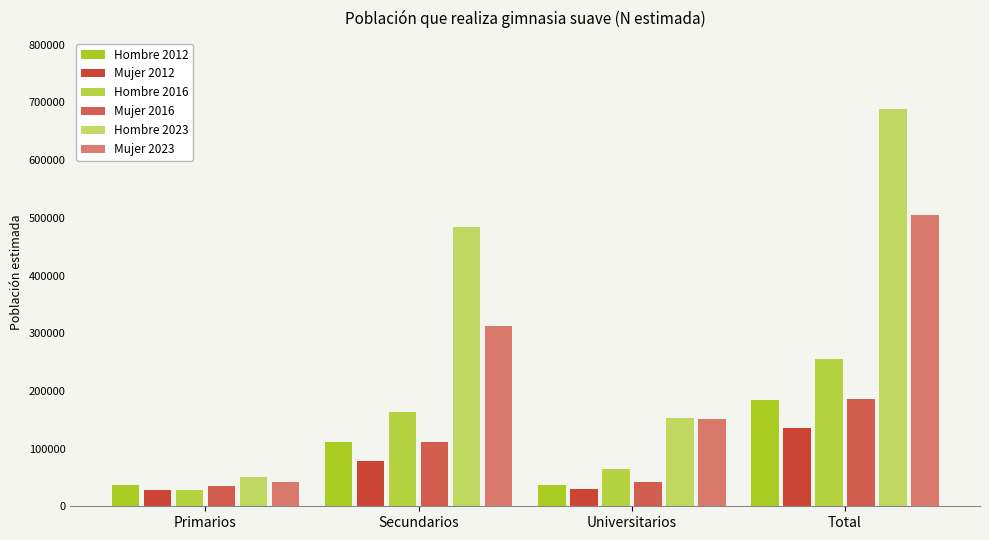

What is the label of the 4th bar from the right?

Primarios